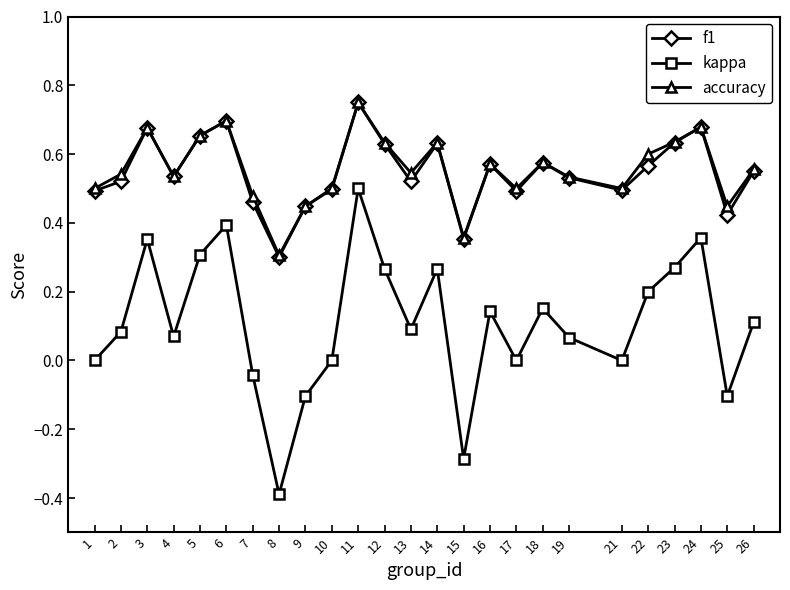

At which label does kappa reach its peak?

11